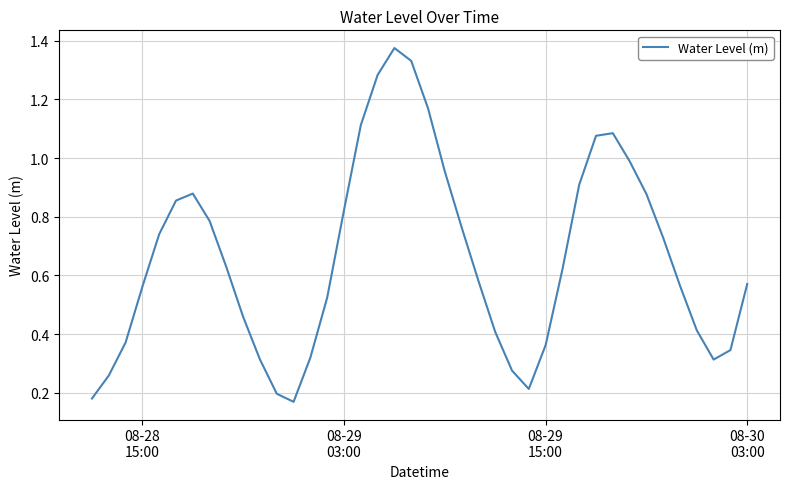

Does the chart display data point markers on the line(s)?

No